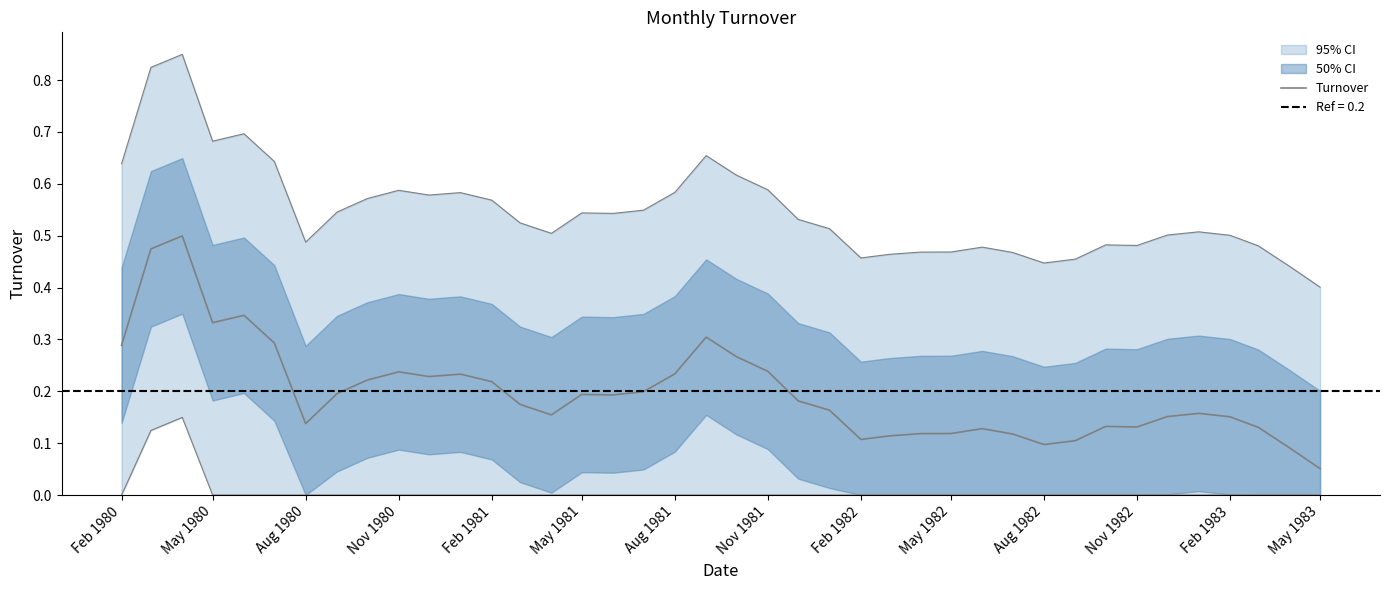

How many interior local peaks (higher than both neighbors) does the data have?

9